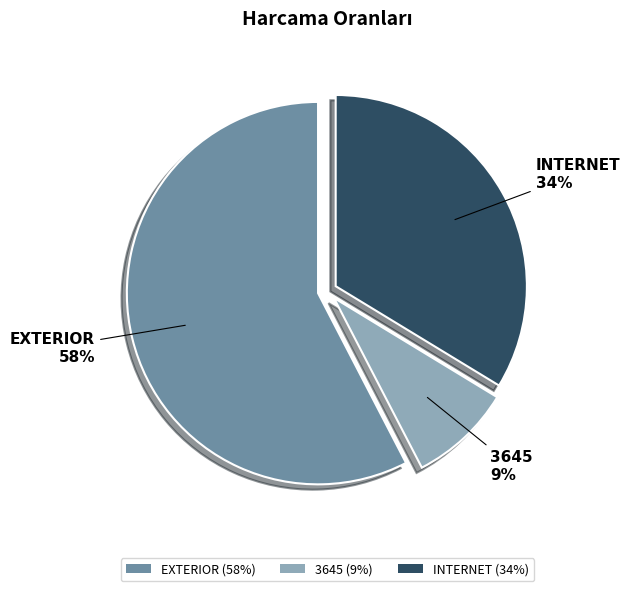

Is the sum of INTERNET and 3645 greater than half?

No